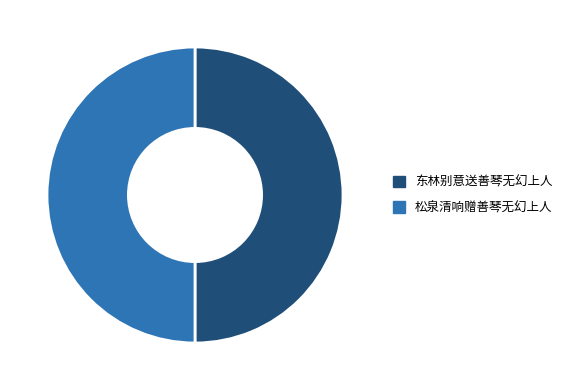

Approximately how many times larger is the value at 松泉清响赠善琴无幻上人 compared to 东林别意送善琴无幻上人?

1.0